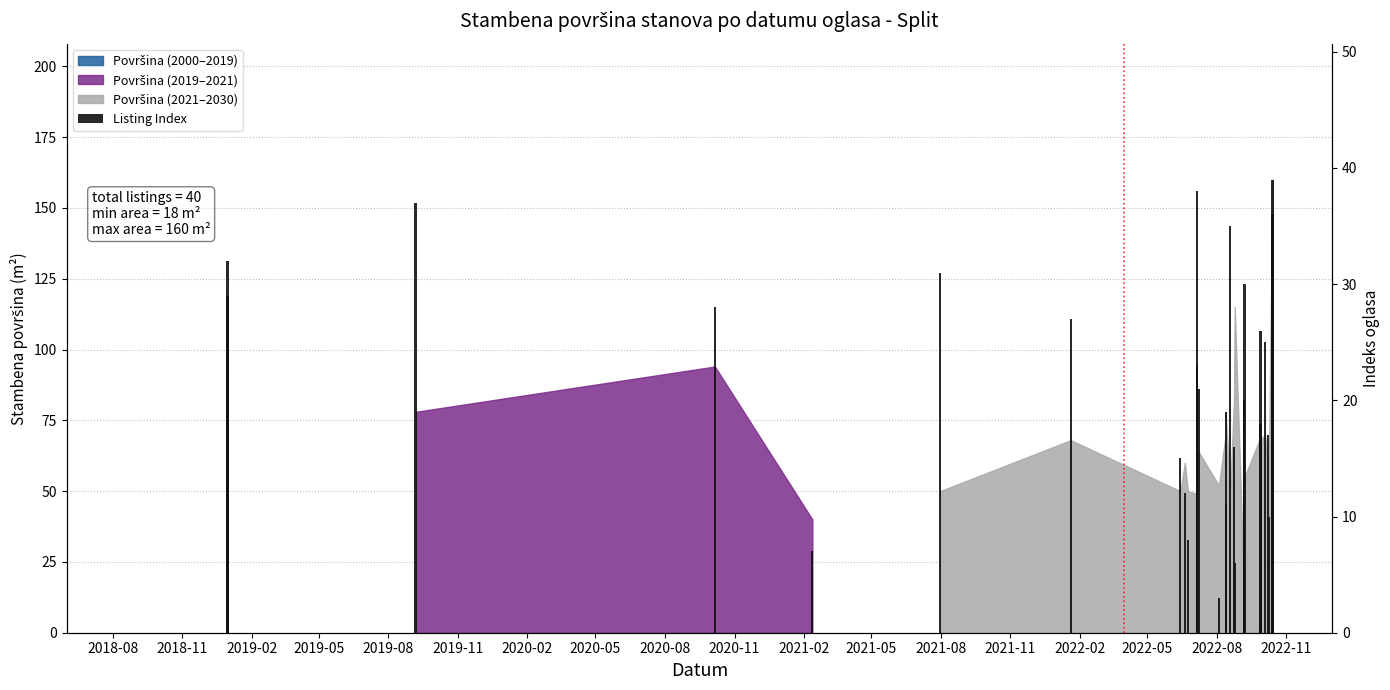

Does the chart contain any negative values?

No